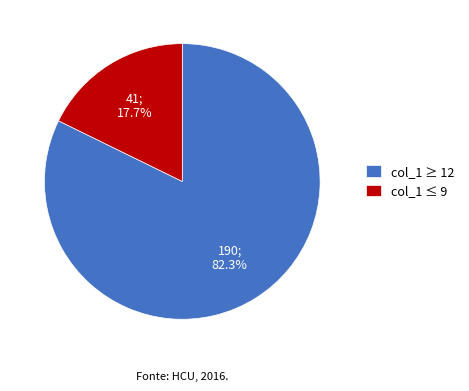

Combined, do col_1 ≥ 12 and col_1 ≤ 9 account for over 50%?

Yes